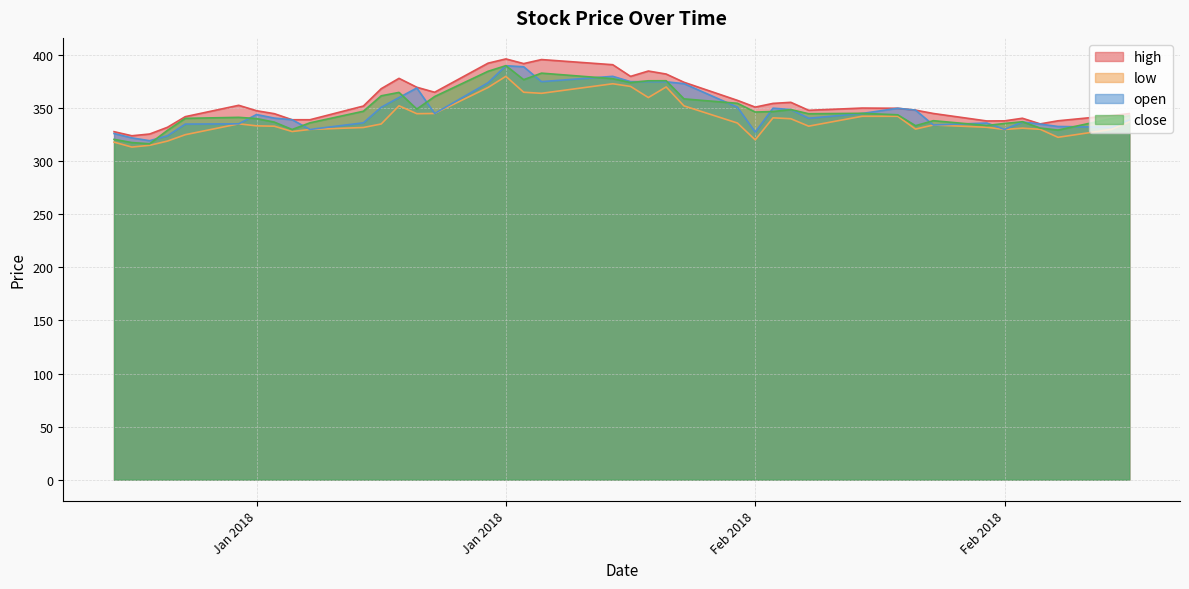

Reading right to left, what are all the values shown in this chart?

high: 344.9	343.0	338.1	335.2	340.5	338.1	337.9	345.0	348.1	349.9	350.1	348.0	355.5	354.5	351.0	357.4	374.4	382.1	385.0	379.9	390.9	395.8	392.0	396.4	392.4	365.0	369.7	378.1	368.4	352.0	339.1	339.1	344.8	347.6	352.7	342.0	332.0	325.6	324.0	327.9
low: 337.1	330.0	322.6	330.1	331.1	329.9	332.0	334.1	330.3	342.4	342.4	333.1	340.1	340.9	320.1	336.0	352.1	370.0	360.0	370.5	373.0	364.0	365.0	380.0	369.5	345.0	344.8	352.2	335.1	331.8	329.9	328.0	333.0	333.4	335.2	325.0	319.0	315.0	313.4	318.0
open: 339.0	332.0	332.8	335.0	337.0	330.0	336.0	334.1	348.1	349.9	345.0	340.5	348.7	350.0	327.4	350.9	373.1	374.9	375.0	375.0	380.0	375.0	389.0	390.0	373.9	345.0	369.0	360.0	350.9	336.2	329.9	339.1	340.6	344.0	335.2	335.0	324.0	319.4	322.0	326.1
close: 342.9	340.2	329.4	331.2	337.2	335.6	333.6	338.2	333.5	343.8	345.1	344.8	348.6	346.9	346.4	354.6	358.8	375.9	375.8	374.1	377.8	383.0	376.9	390.1	384.8	360.9	349.1	364.9	361.6	347.1	336.2	329.9	336.9	340.2	341.4	340.4	329.1	316.4	317.6	320.6